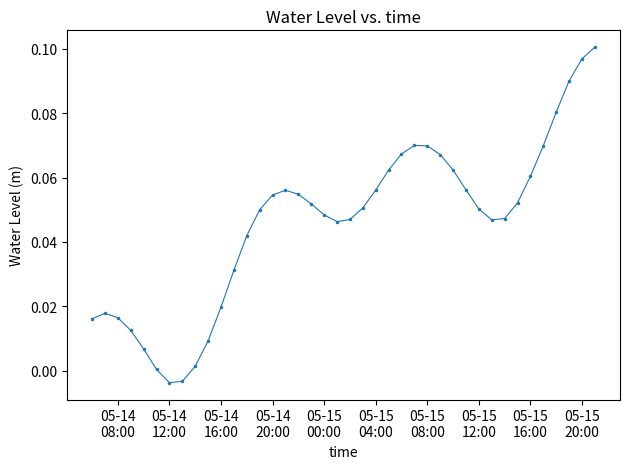

What is the sum of all values?

1.8